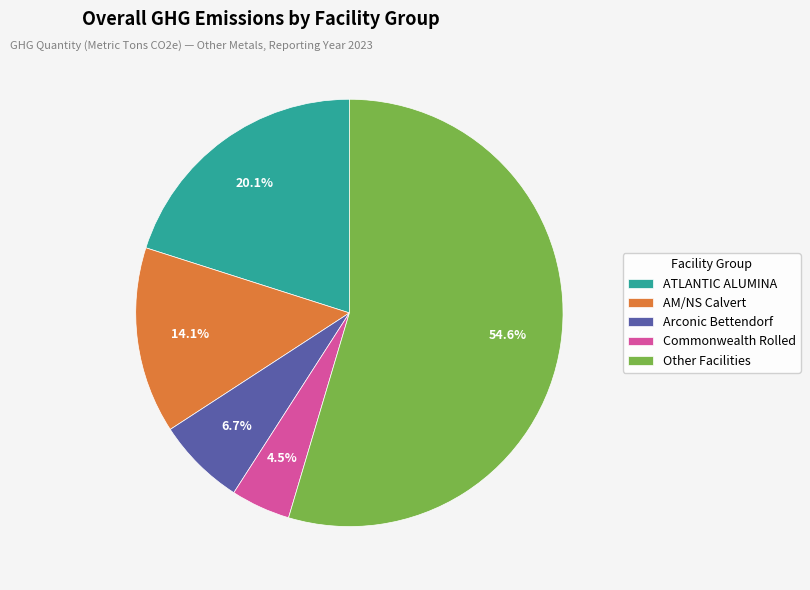

Rank the categories by value from highest to lowest.

Other Facilities, ATLANTIC ALUMINA, AM/NS Calvert, Arconic Bettendorf, Commonwealth Rolled